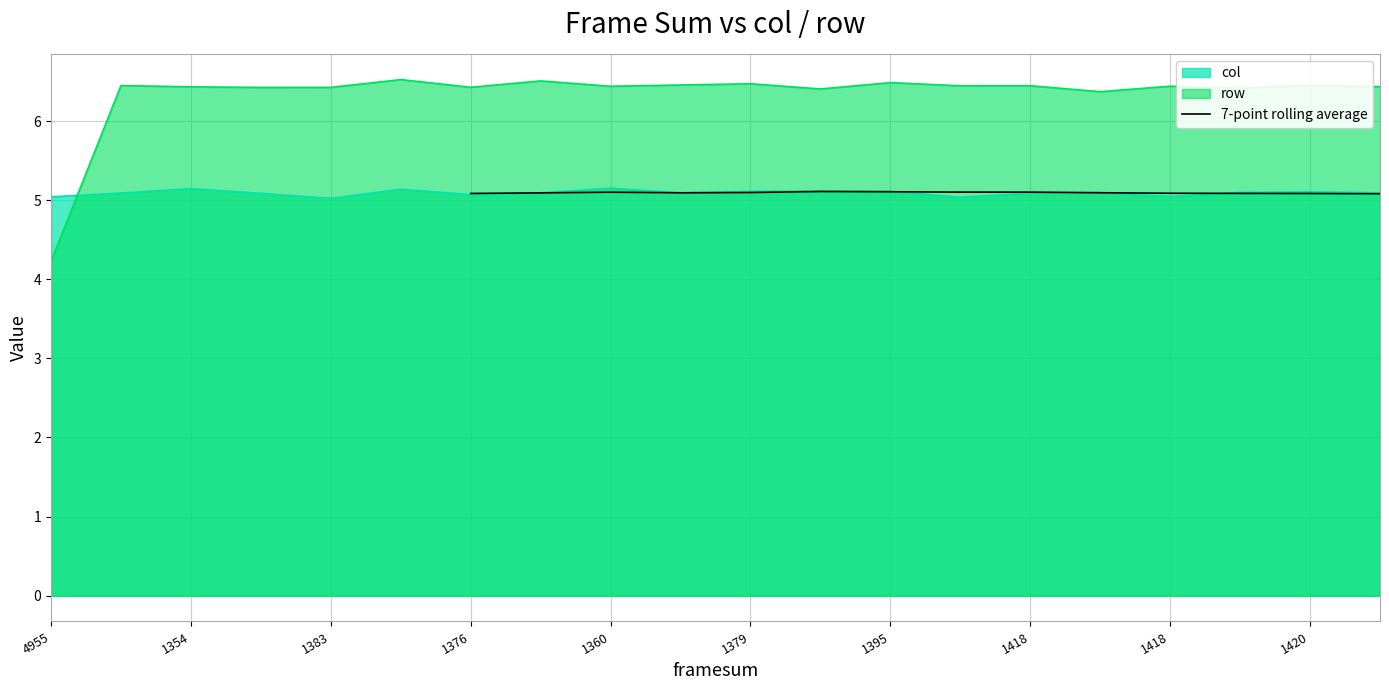

True or false: the data shows 8.0 at 1418.

False